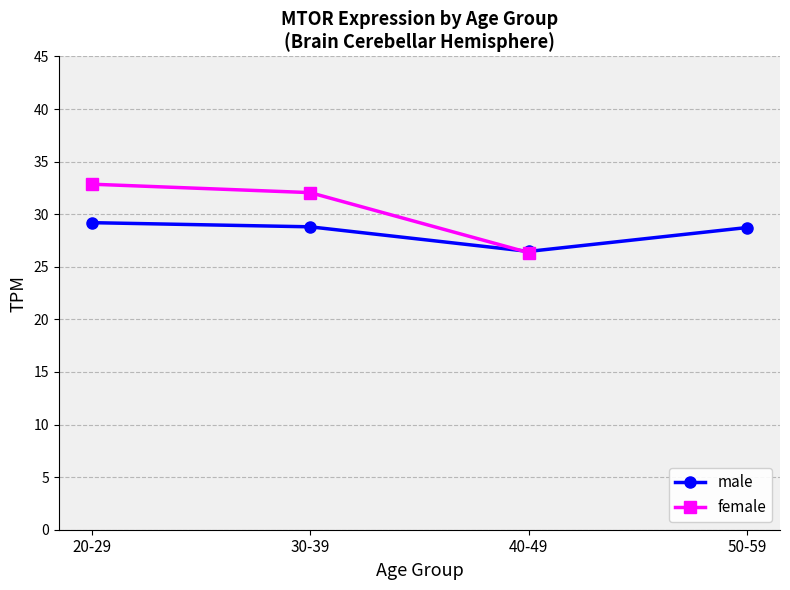

Where do male and female first cross each other?

30-39 and 40-49